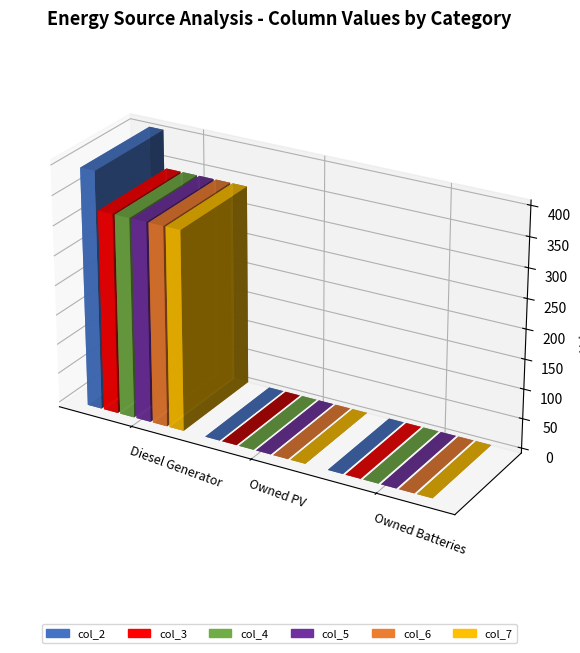

What is the greatest value displayed?

400